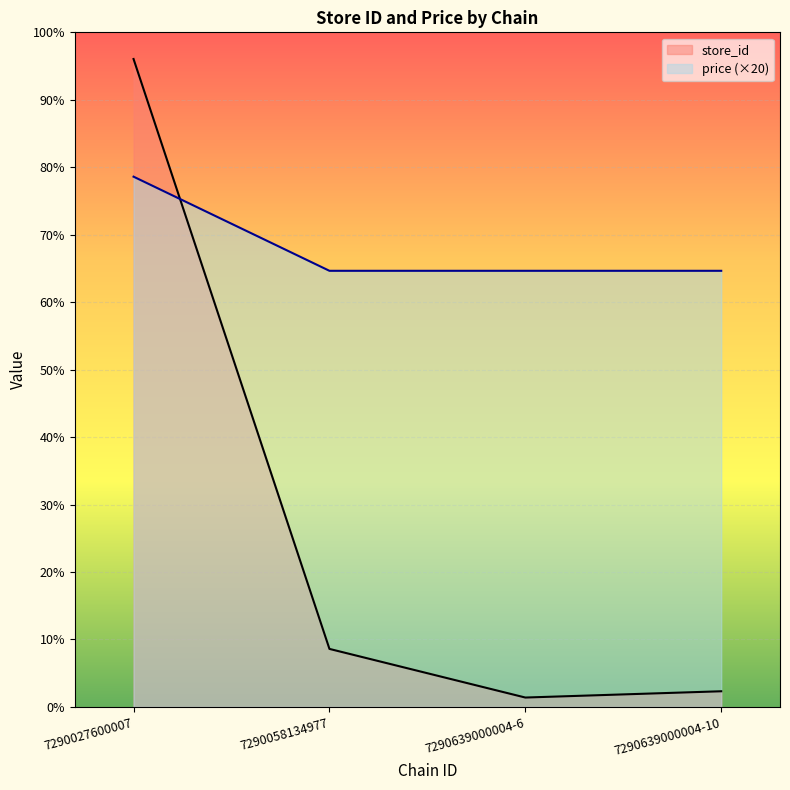

The price series shows 161 at 7290639000004-6. True or false?

False